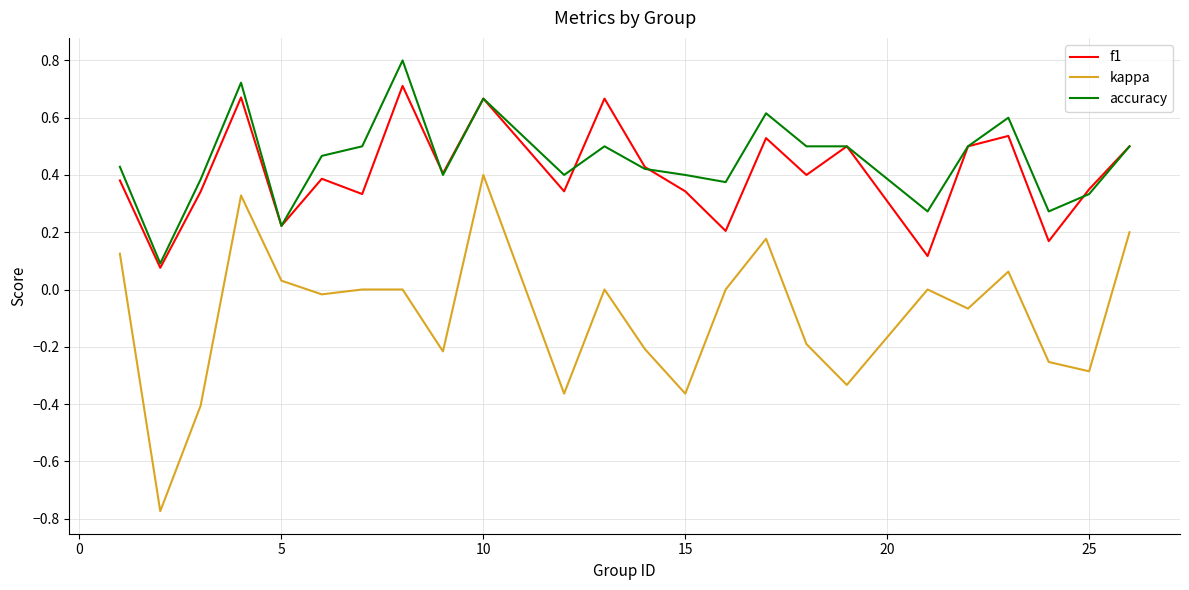

Rank the series by their maximum value, from highest to lowest.

accuracy, f1, kappa